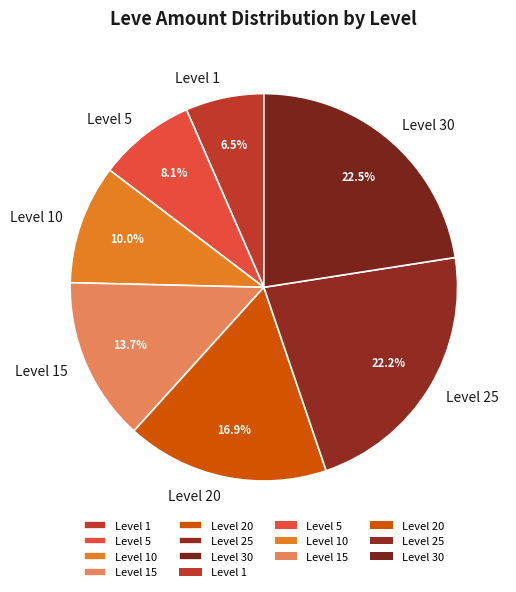

Which category has the smallest portion of the pie?

Level 1